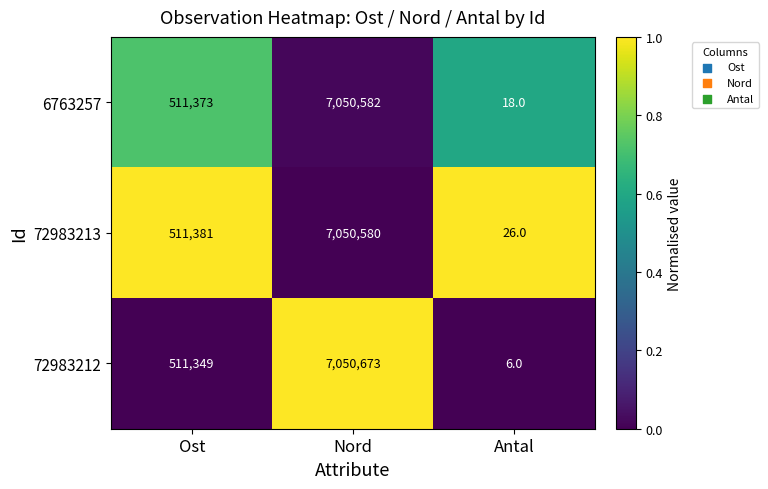

The value of 6763257 at Antal is 18. True or false?

True